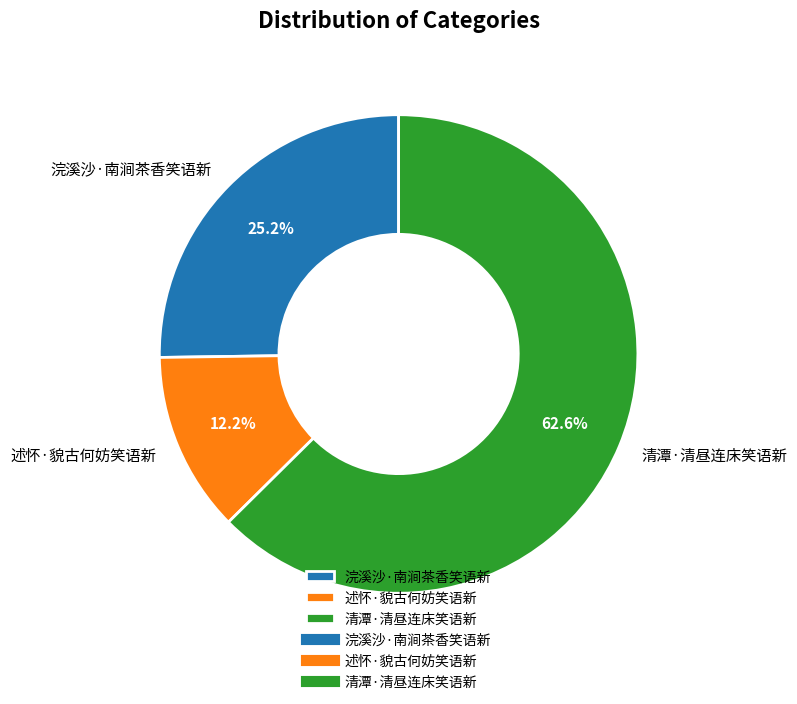

Combined, do 浣溪沙·南涧茶香笑语新 and 述怀·貌古何妨笑语新 account for over 50%?

No